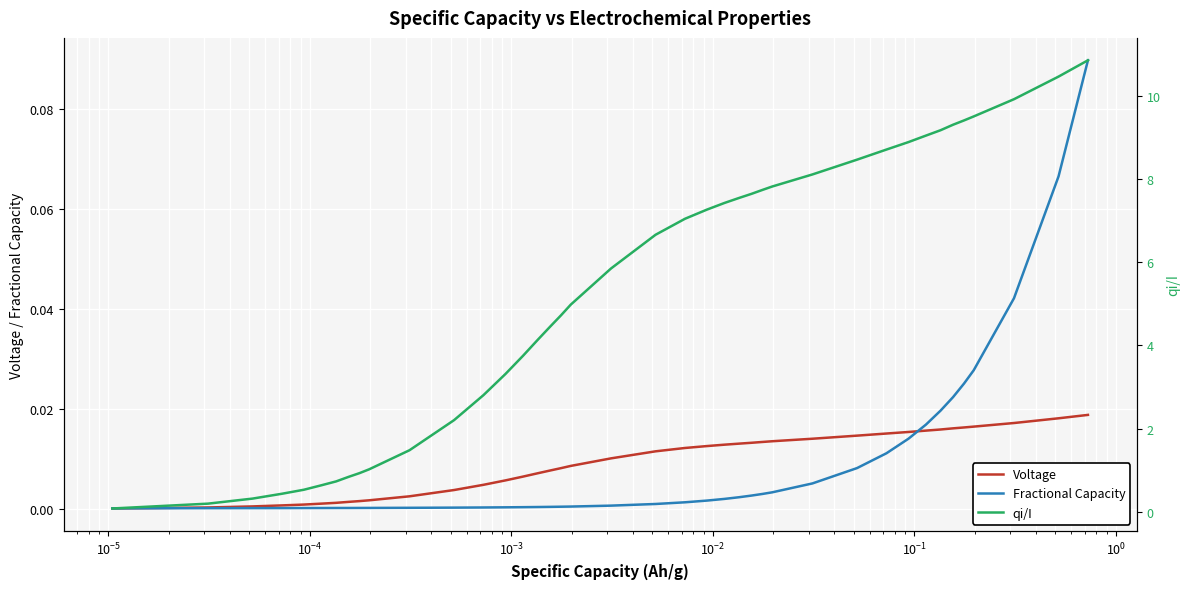

True or false: qi/I and Voltage intersect in this chart.

False